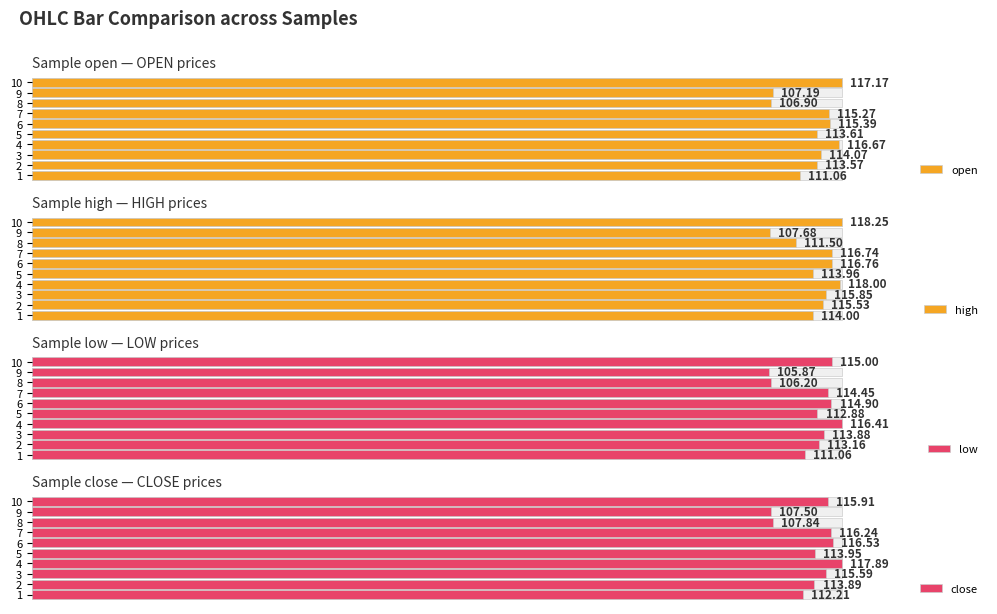

How many values in the close series are below 115?

5